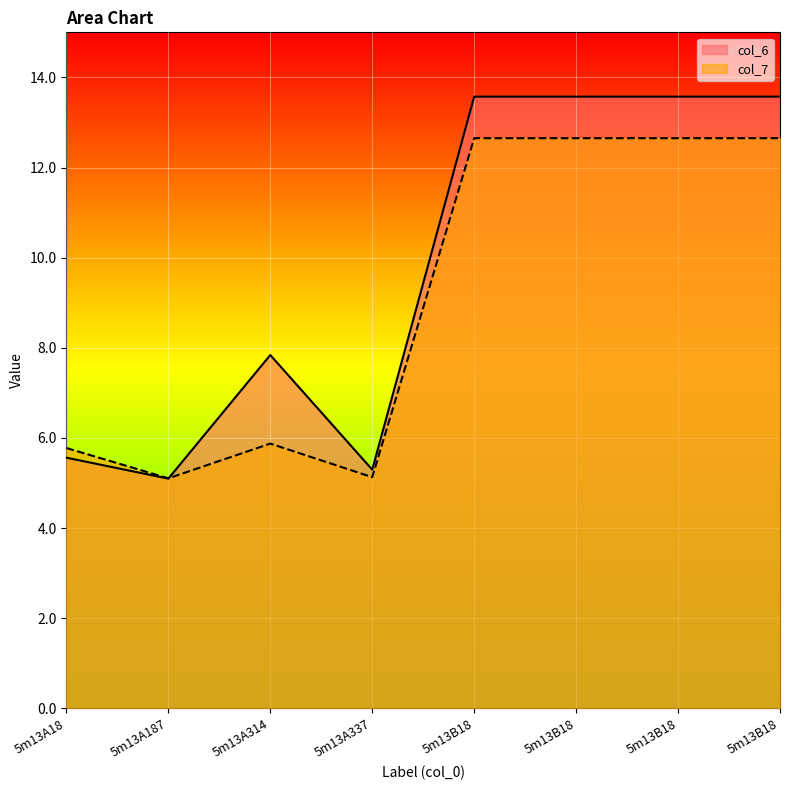

Where do col_6 and col_7 first cross each other?

5m13A187 and 5m13A314